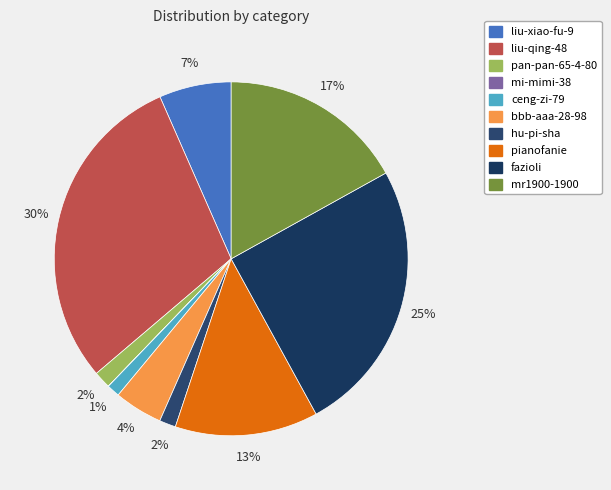

Is there a majority slice in this chart?

No